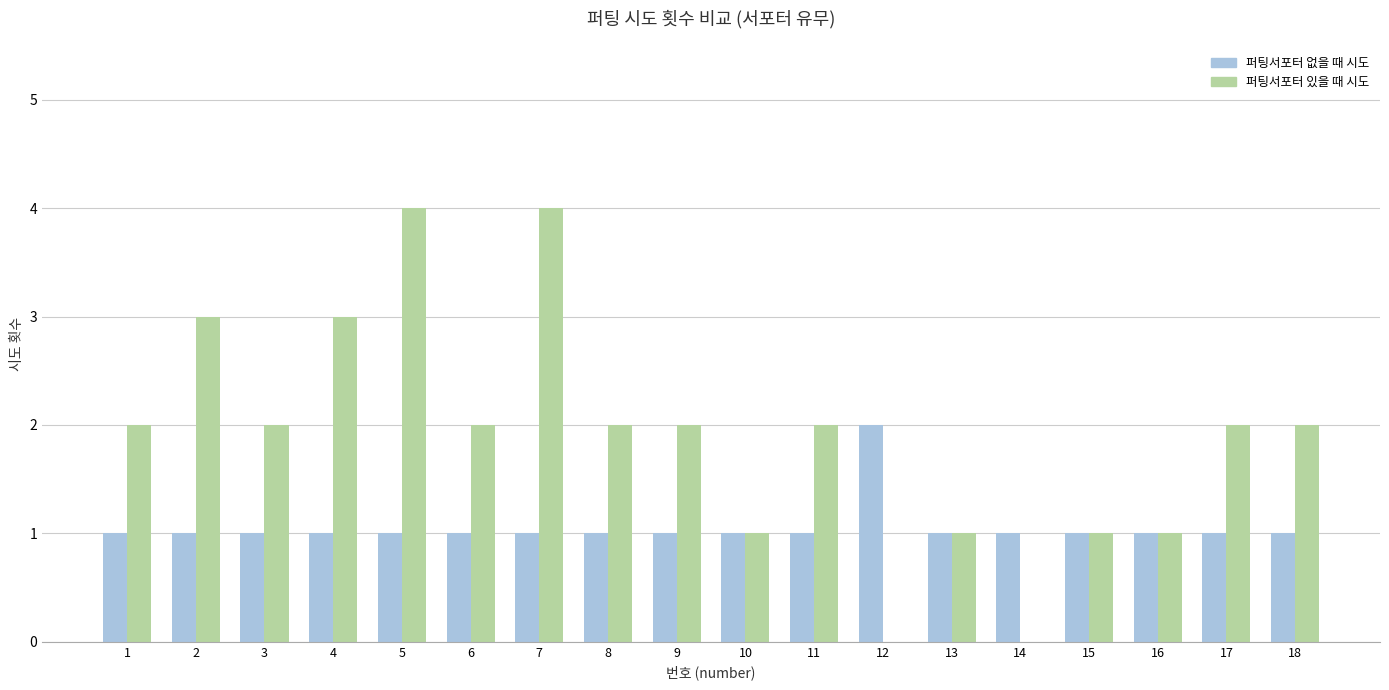

How many groups of bars are there?

18